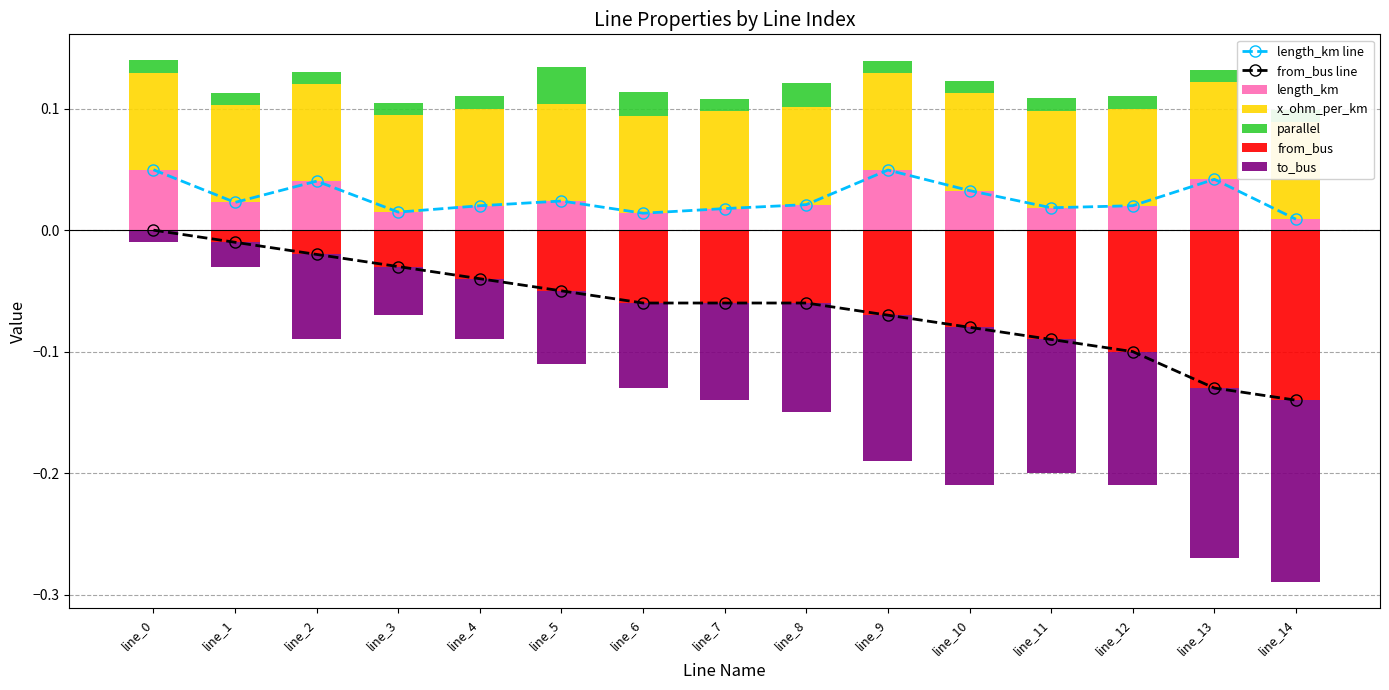

Which series changed the most between line_1 and line_14?

from_bus